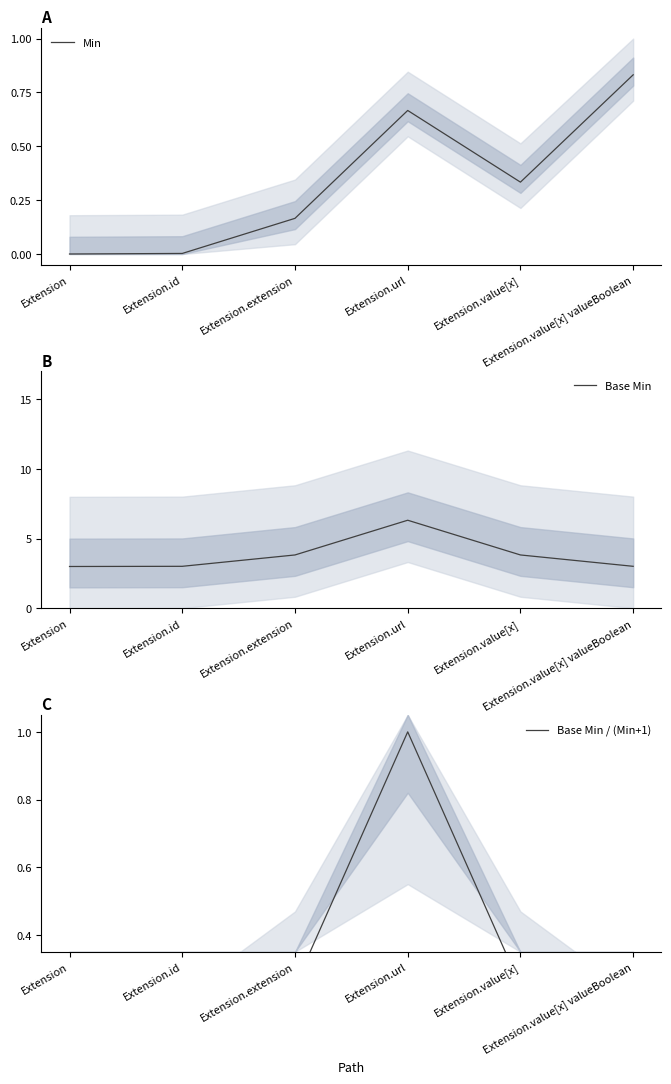

At which category does Min reach its first local valley?

Extension.value[x]